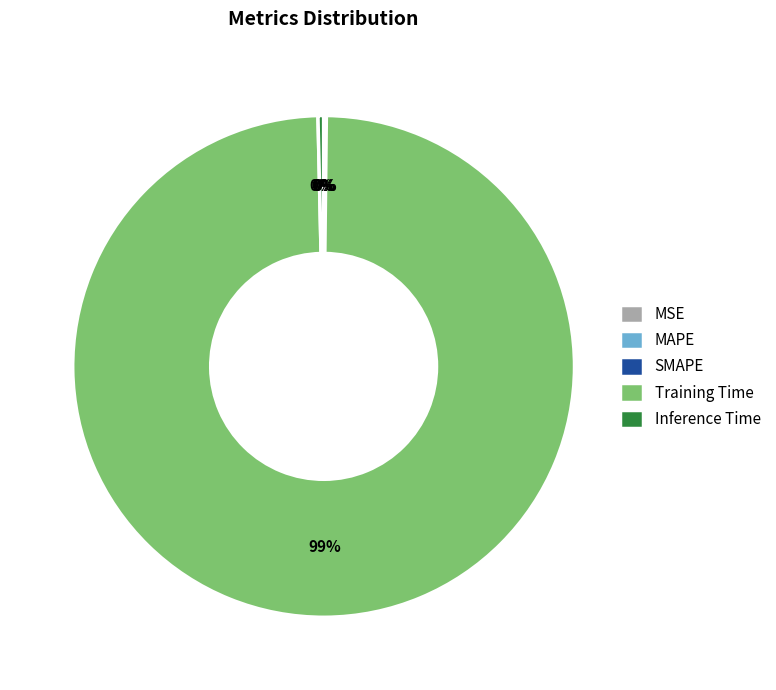

What is the largest slice in the pie chart?

Training Time